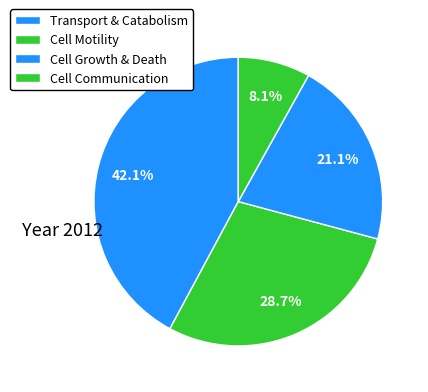

Which slice is the largest?

Transport.and.catabolism